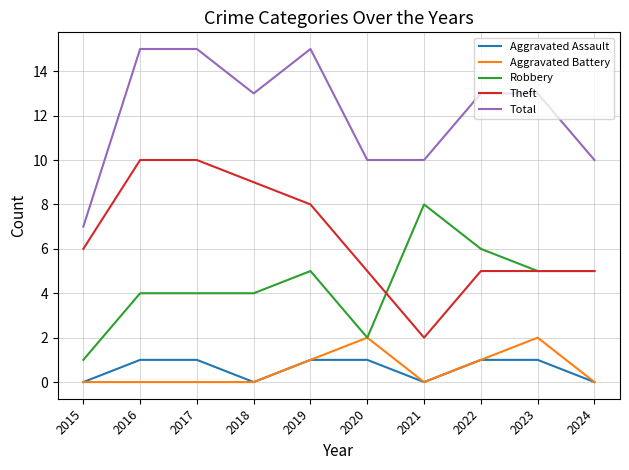

Reading left to right, transcribe all the data shown in this chart.

Aggravated Assault: 2015=0	2016=1	2017=1	2018=0	2019=1	2020=1	2021=0	2022=1	2023=1	2024=0
Aggravated Battery: 2015=0	2016=0	2017=0	2018=0	2019=1	2020=2	2021=0	2022=1	2023=2	2024=0
Robbery: 2015=1	2016=4	2017=4	2018=4	2019=5	2020=2	2021=8	2022=6	2023=5	2024=5
Theft: 2015=6	2016=10	2017=10	2018=9	2019=8	2020=5	2021=2	2022=5	2023=5	2024=5
Total: 2015=7	2016=15	2017=15	2018=13	2019=15	2020=10	2021=10	2022=13	2023=13	2024=10